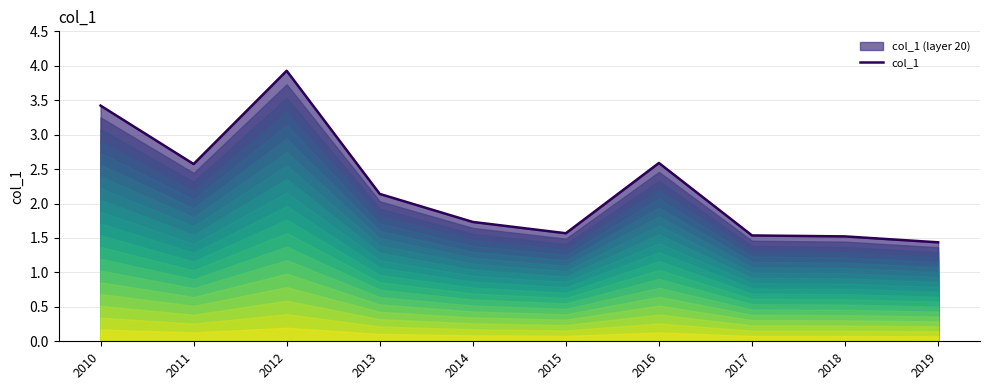

Where does the data first go above 2?

2010